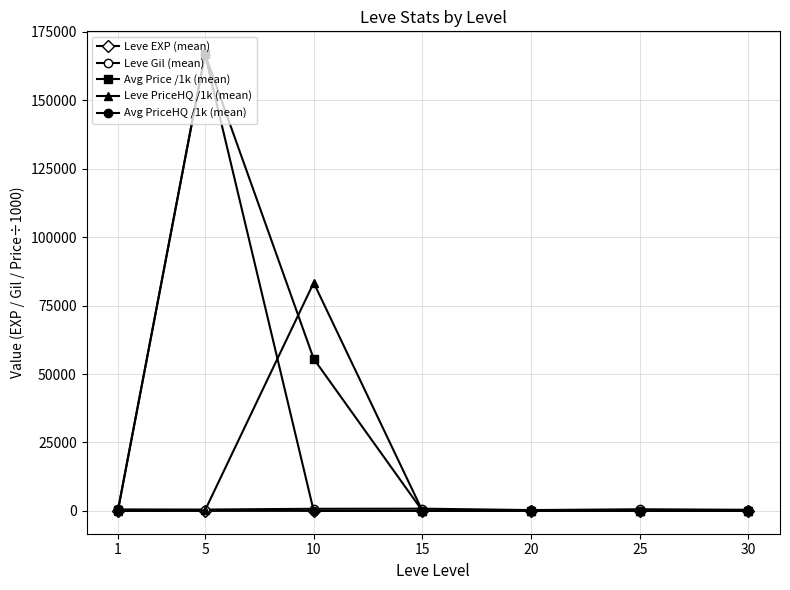

True or false: Leve Gil (mean) has more than 2 interior local peaks.

False